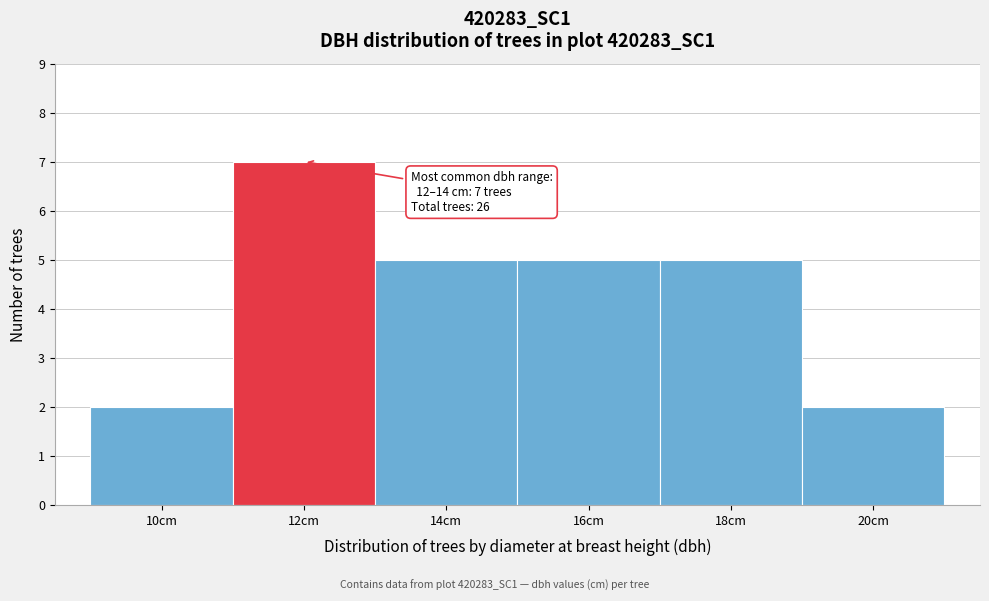

Reading right to left, extract all data points from this chart.

2	5	5	5	7	2